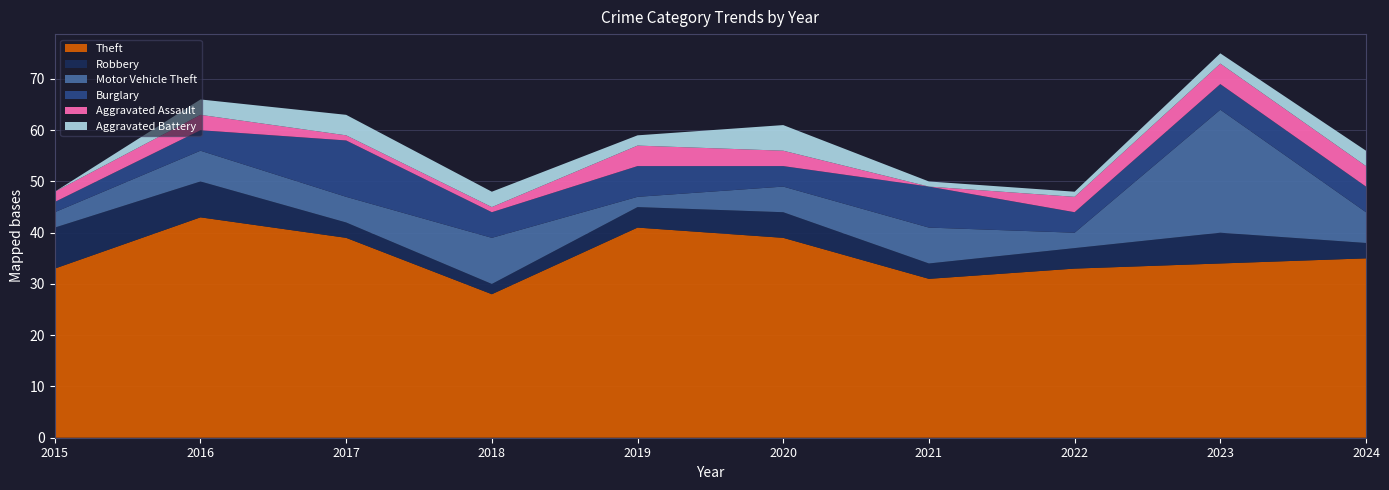

Reading left to right, list all the values displayed in this chart.

Theft: 2015=33	2016=43	2017=39	2018=28	2019=41	2020=39	2021=31	2022=33	2023=34	2024=35
Robbery: 2015=8	2016=7	2017=3	2018=2	2019=4	2020=5	2021=3	2022=4	2023=6	2024=3
Motor Vehicle Theft: 2015=3	2016=6	2017=5	2018=9	2019=2	2020=5	2021=7	2022=3	2023=24	2024=6
Burglary: 2015=2	2016=4	2017=11	2018=5	2019=6	2020=4	2021=8	2022=4	2023=5	2024=5
Aggravated Assault: 2015=2	2016=3	2017=1	2018=1	2019=4	2020=3	2021=0	2022=3	2023=4	2024=4
Aggravated Battery: 2015=0	2016=3	2017=4	2018=3	2019=2	2020=5	2021=1	2022=1	2023=2	2024=3